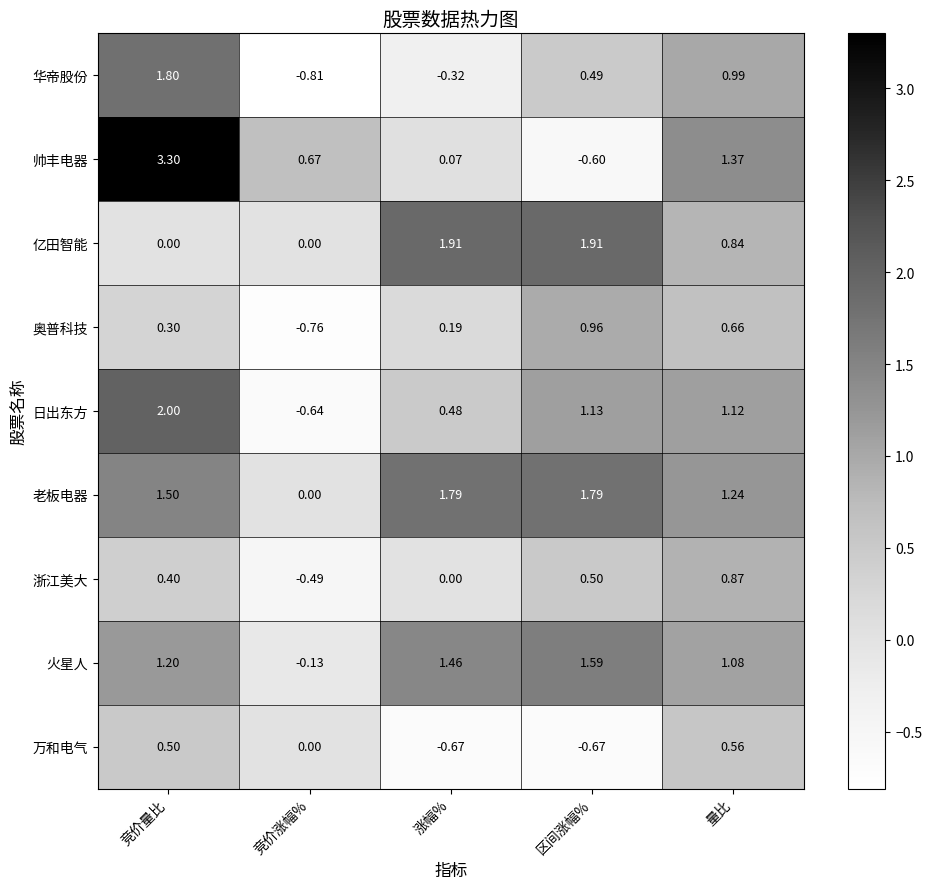

Between 竞价涨幅% and 涨幅%, which series saw the biggest shift?

亿田智能